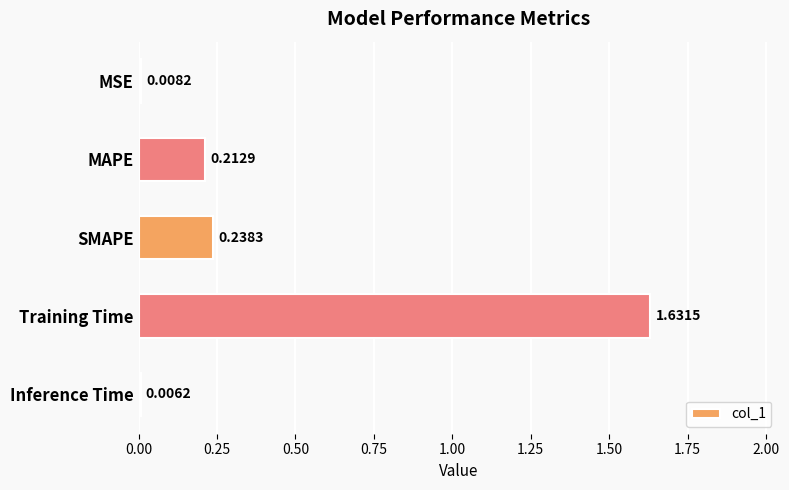

Which category has the lowest value across all series?

Inference Time